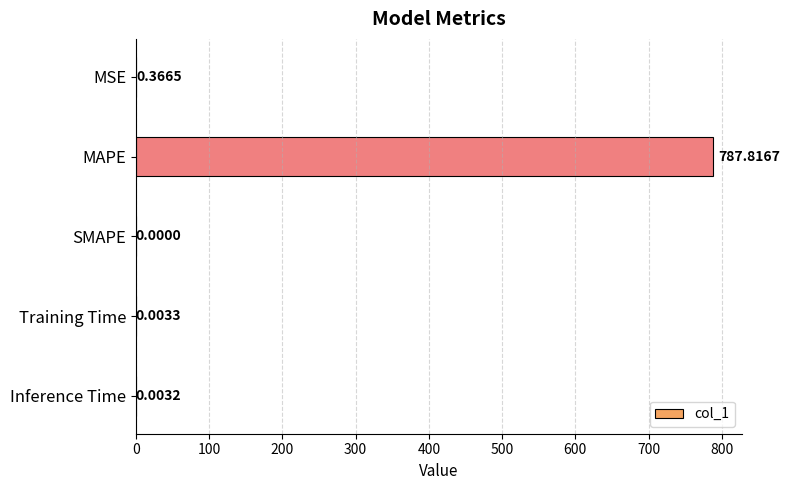

Are the bars horizontal?

Yes